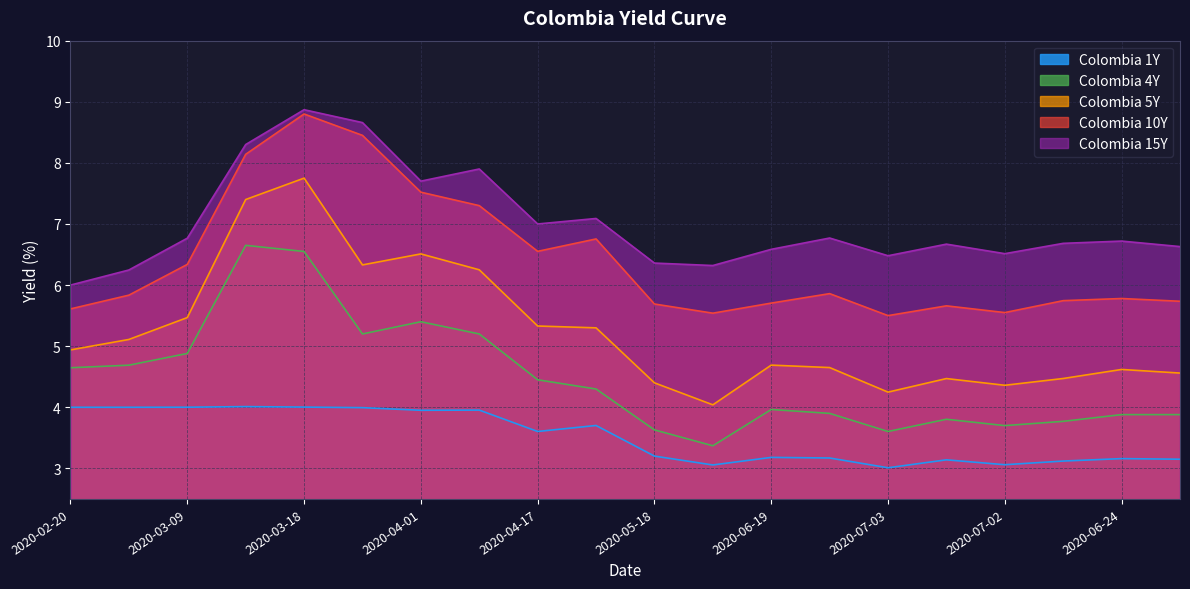

Is the value of Colombia 15Y at 2020-06-05 greater than the value of Colombia 10Y at 2020-02-28?

Yes